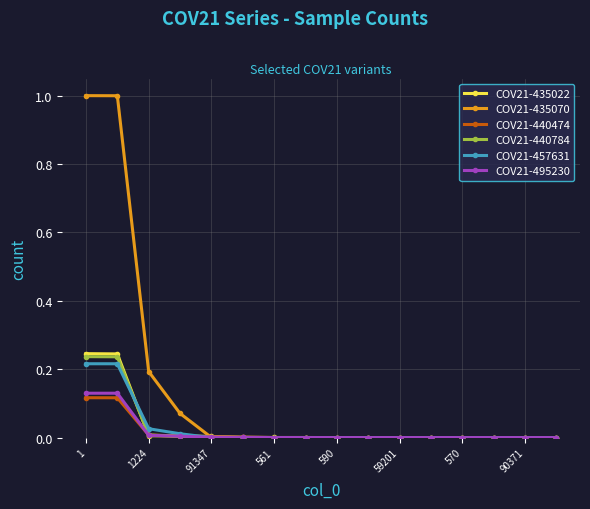

What is the maximum value shown in the chart?

1.0